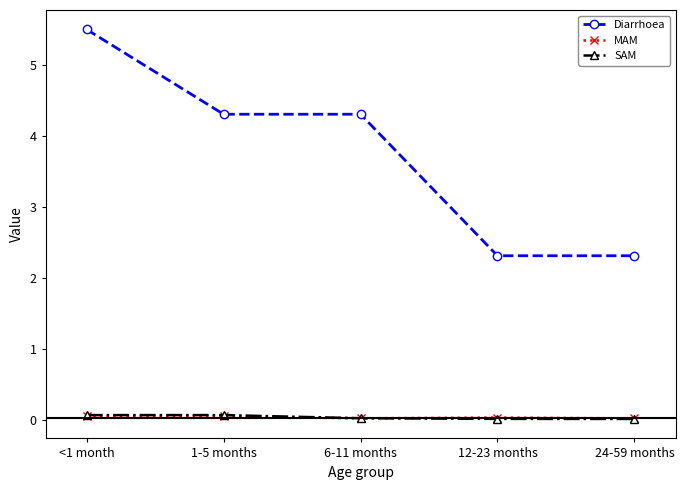

At how many categories does at least one series exceed 4?

3